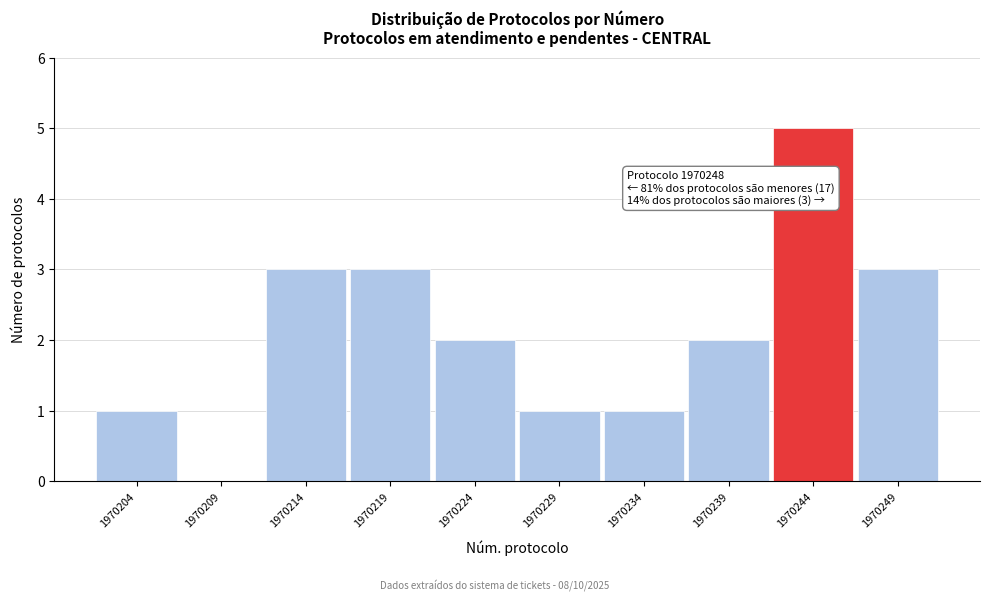

Reading left to right, extract all data points from this chart.

1970204=1	1970209=0	1970214=3	1970219=3	1970224=2	1970229=1	1970234=1	1970239=2	1970244=5	1970249=3